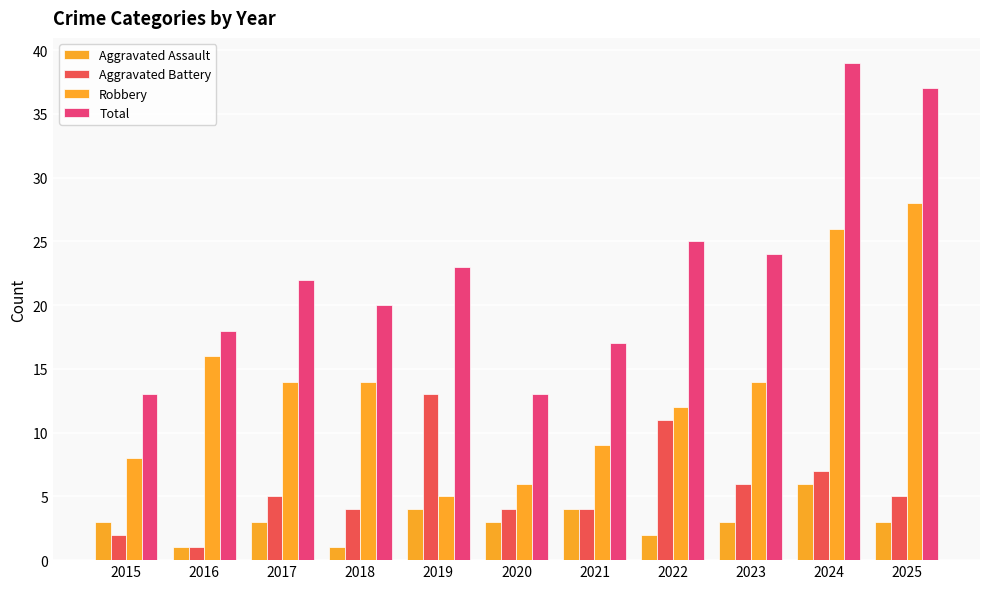

Between 2019 and 2022, which series saw the biggest shift?

Robbery